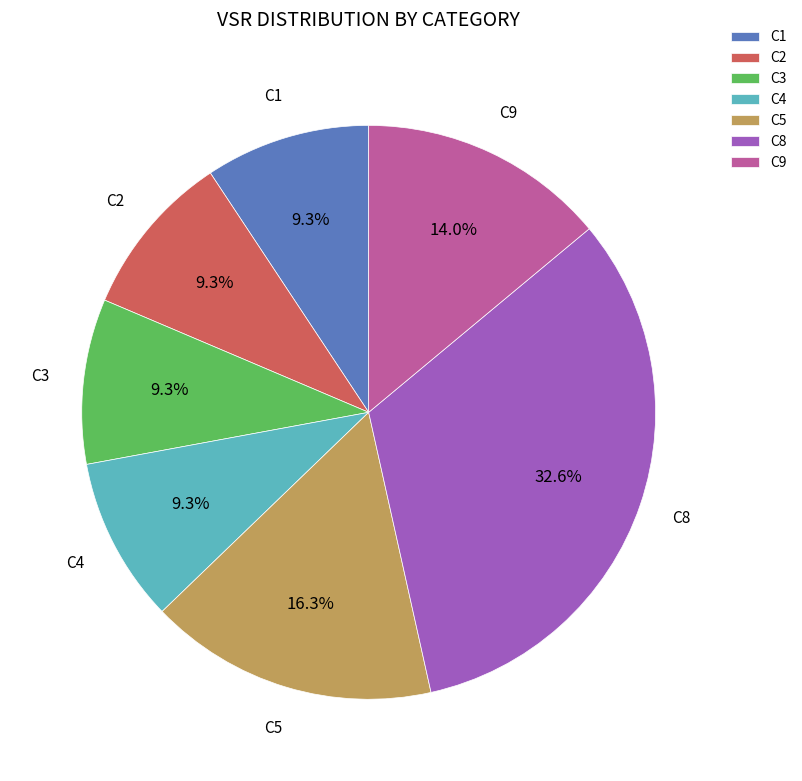

Count the number of slices in the pie.

7